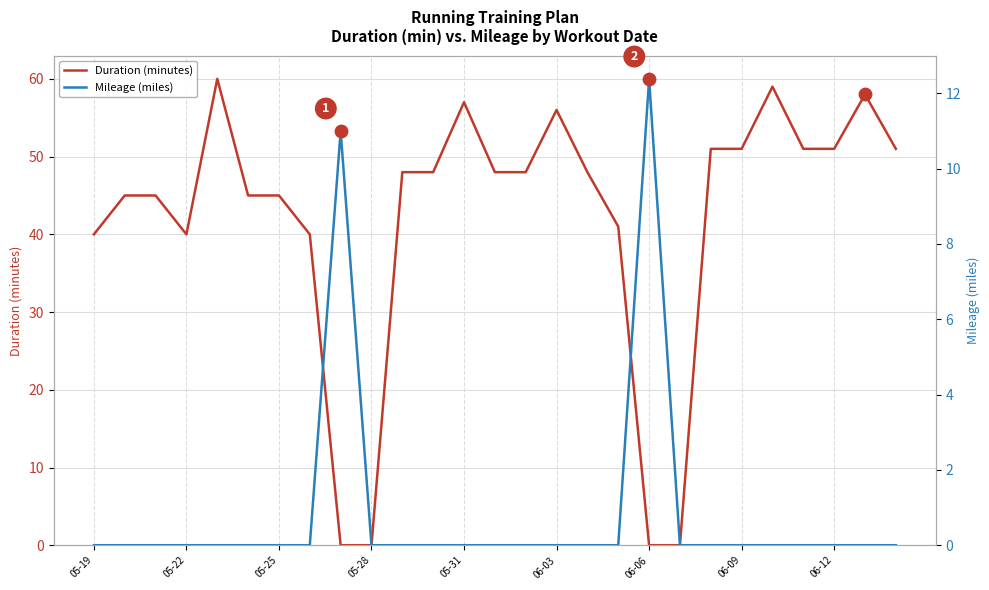

What are all the series names shown in the legend?

Duration (minutes), Mileage (miles)